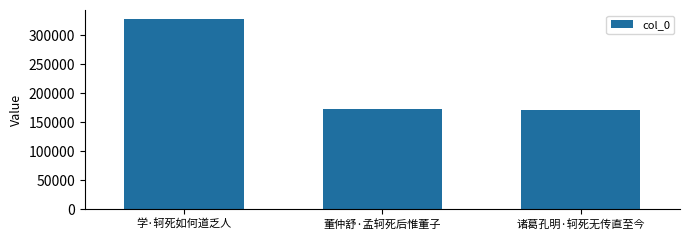

What is the minimum value shown in the chart?

170404